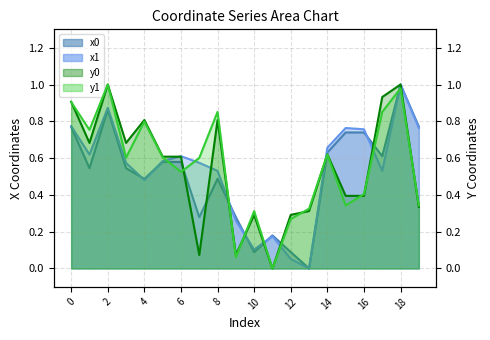

Count the number of categories in the chart.

20